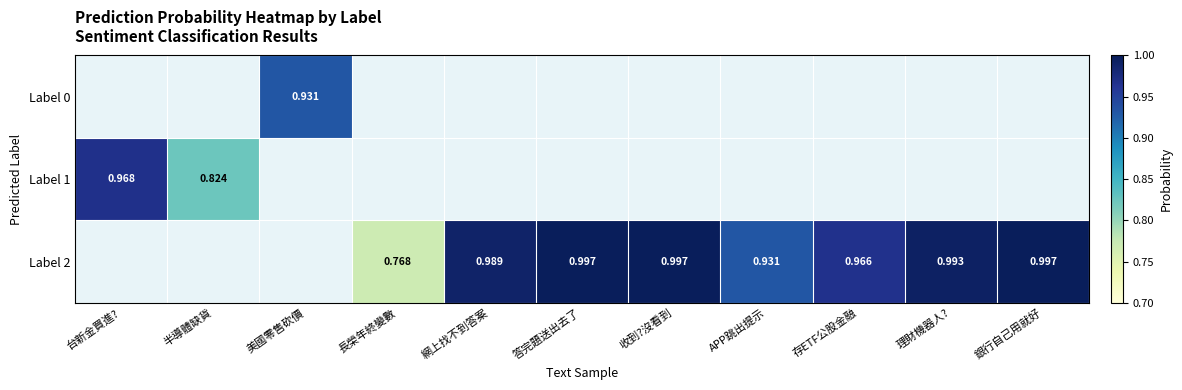

At which label is Label 1 closest to 0?

半導體缺貨